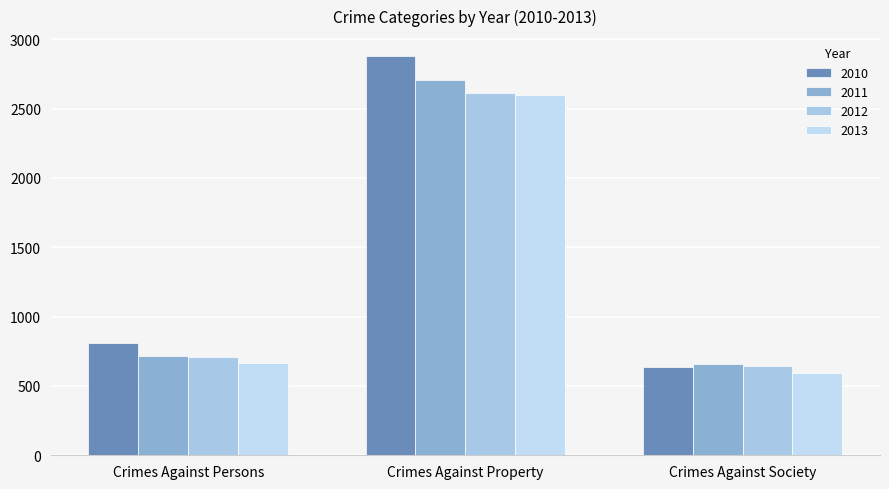

Reading left to right, list all the values displayed in this chart.

2010: 812	2878	639
2011: 717	2702	655
2012: 705	2614	647
2013: 668	2595	595